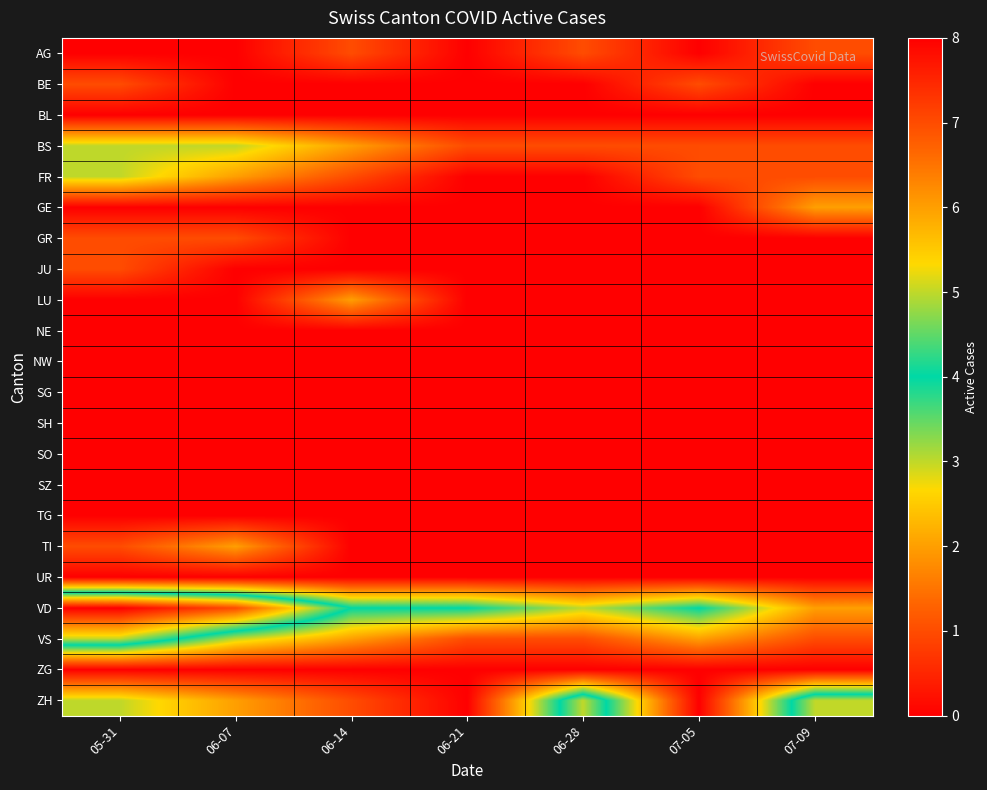

At which category is the sum across all series the highest?

05-31